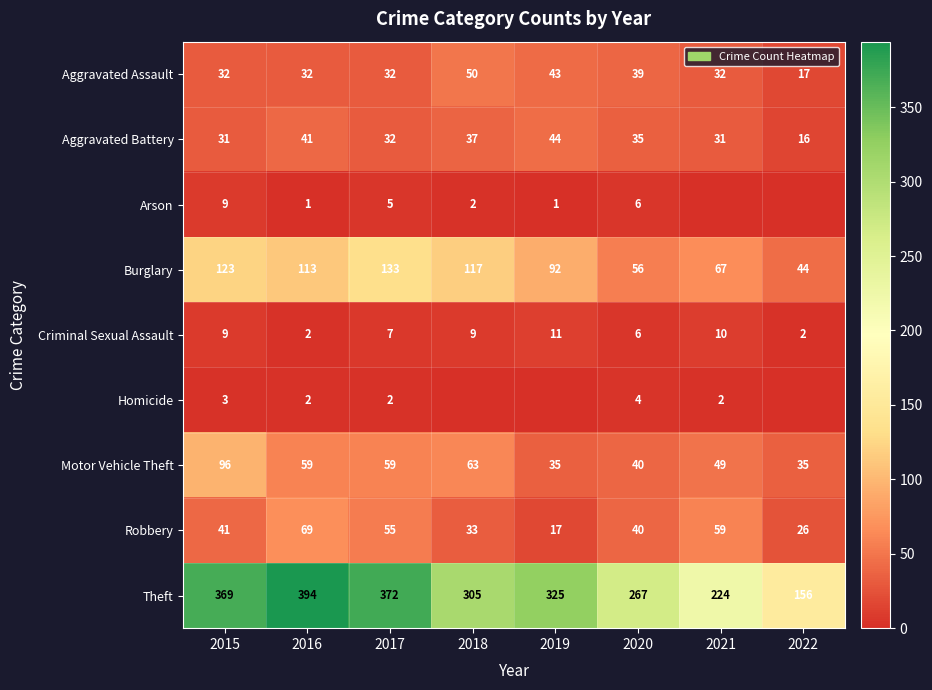

At how many categories does at least one series exceed 191?

7